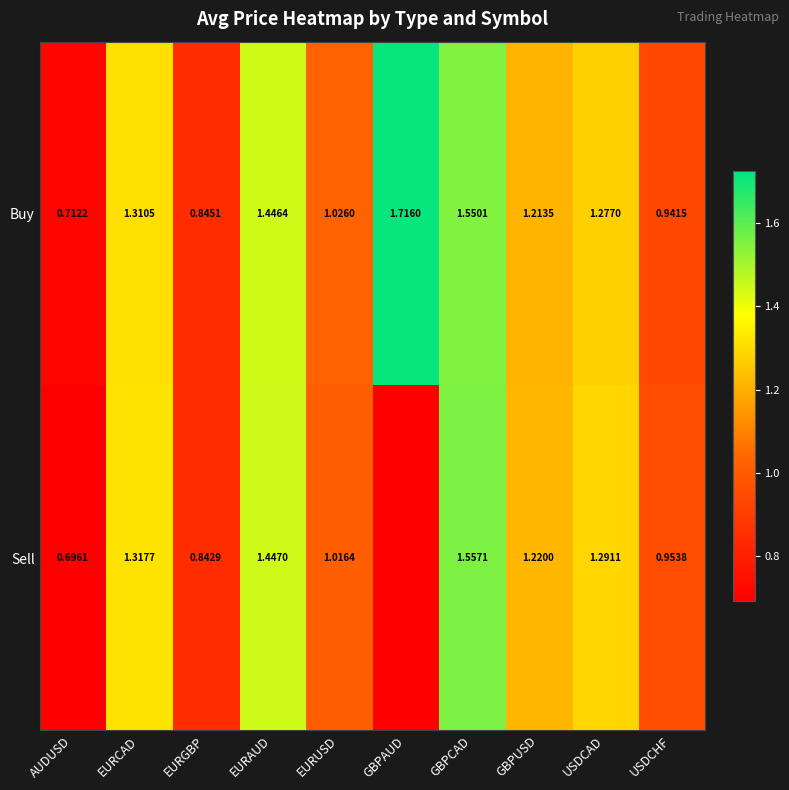

At which label does Buy first exceed 1?

EURCAD